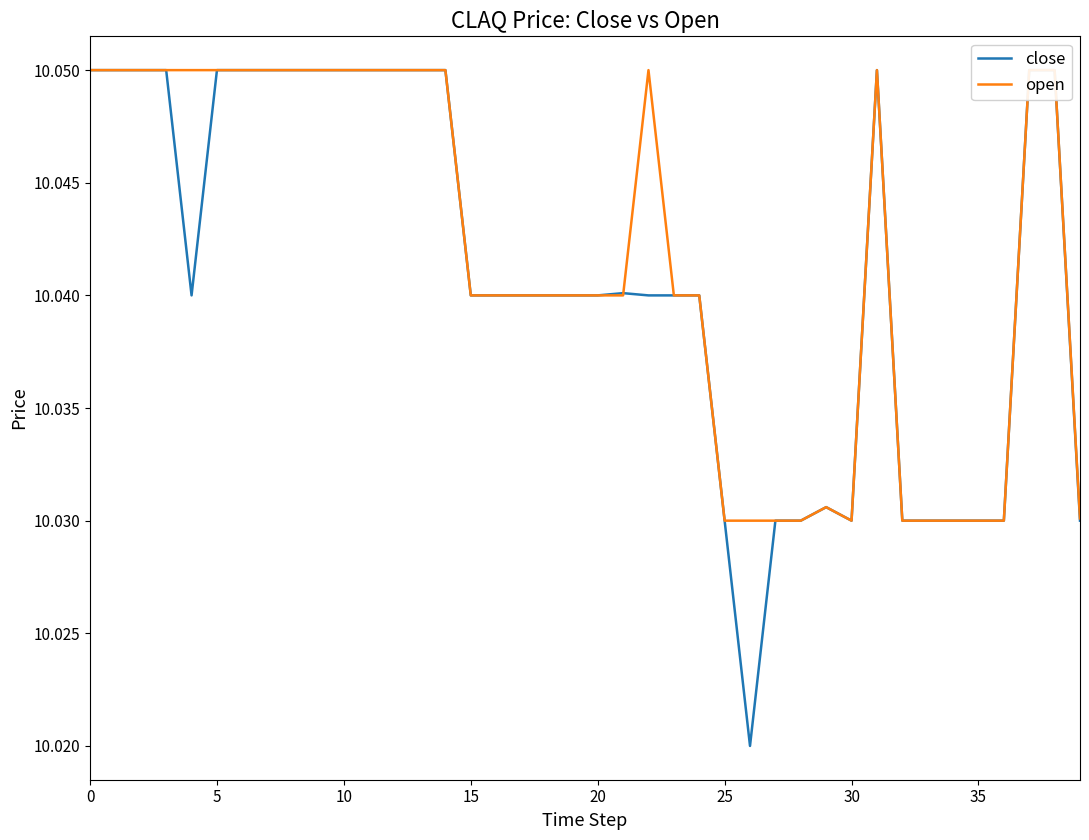

True or false: open and close cross at least once.

True